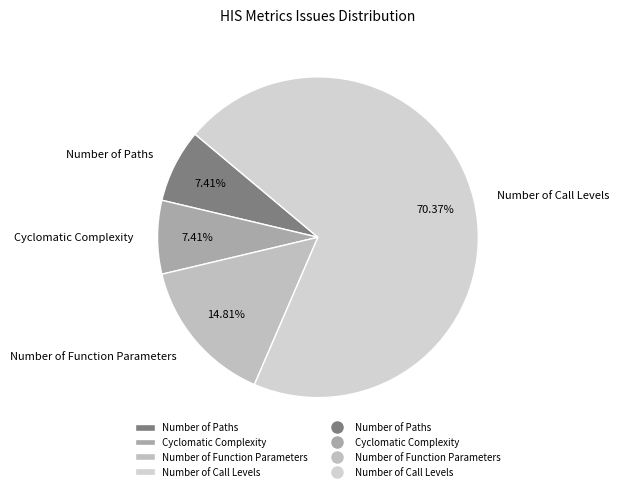

Which slice represents more than half of the pie?

Number of Call Levels